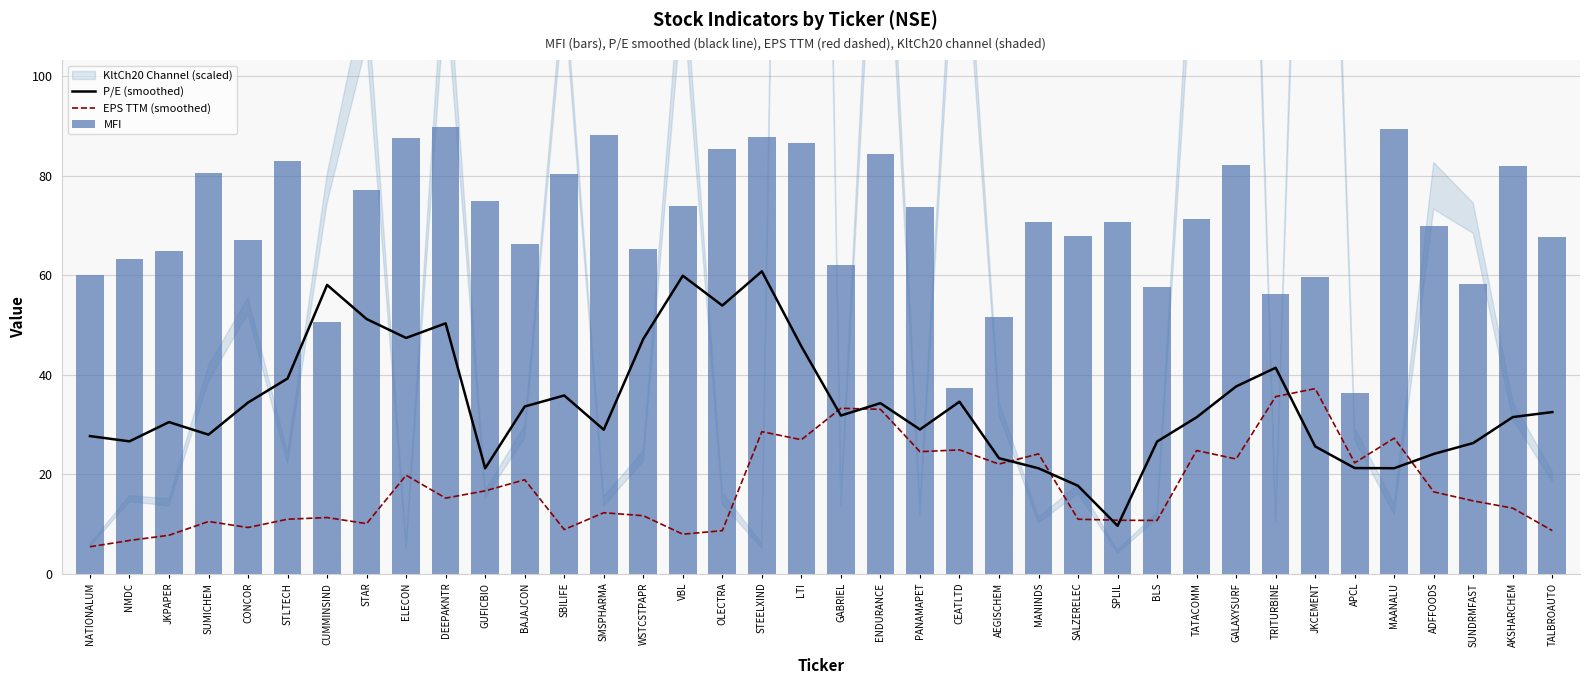

The EPS TTM (smoothed) series shows 10.2 at ADFFOODS. True or false?

False